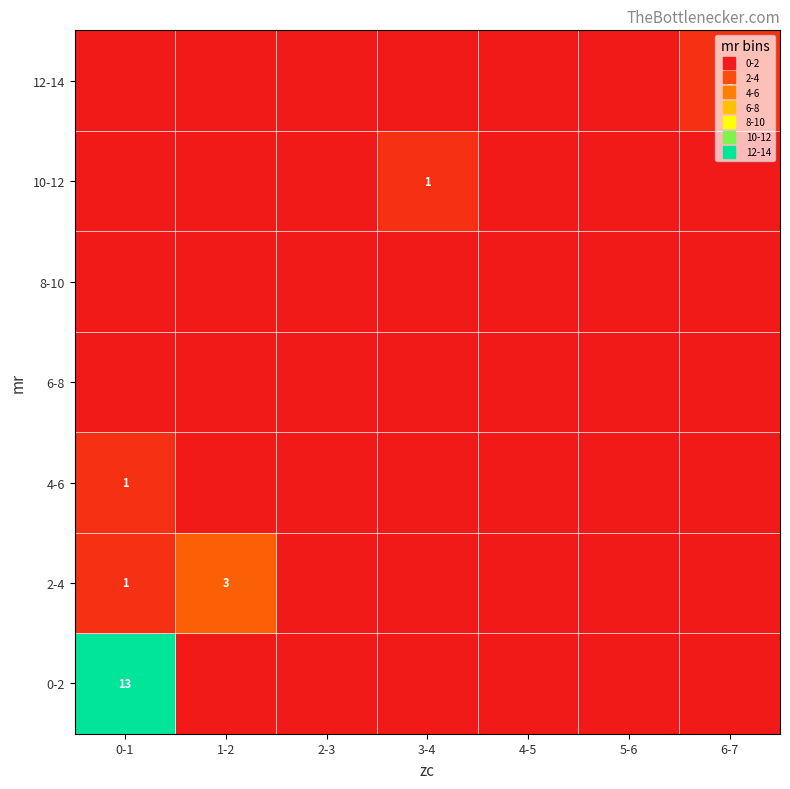

True or false: 6-8 has a value of 0 at 4-5.

True